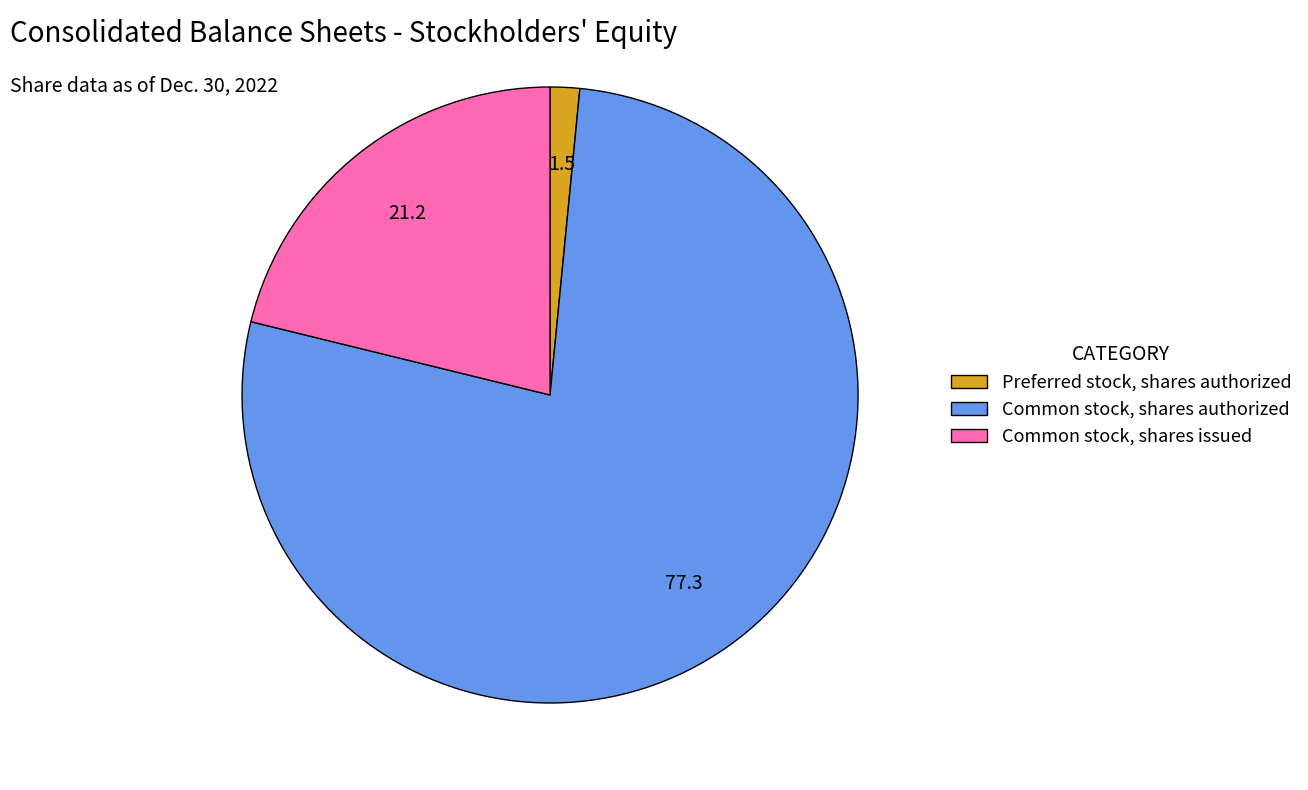

Rank the categories by value from lowest to highest.

Preferred stock, shares authorized, Common stock, shares issued, Common stock, shares authorized